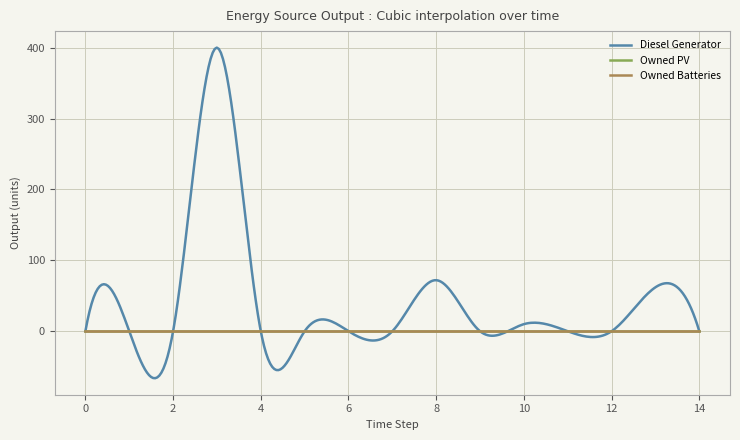

Is this an area chart (filled region under the line)?

No